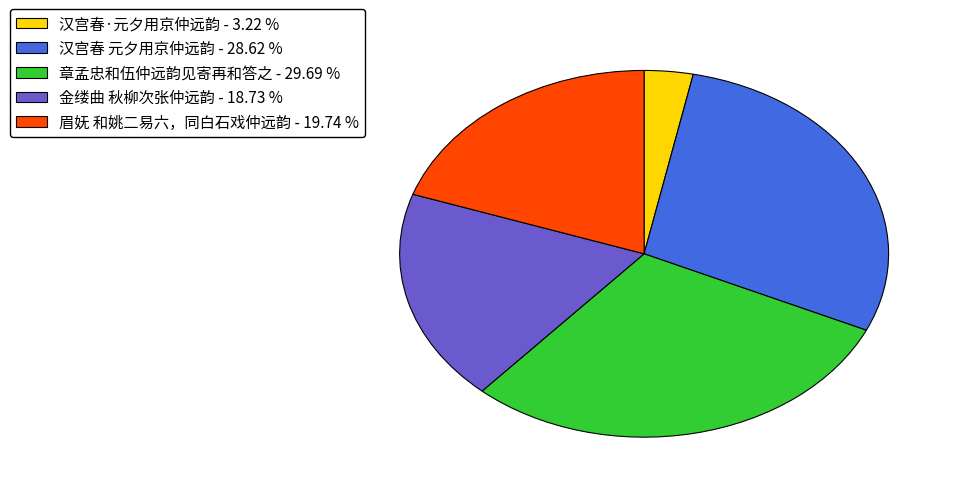

Is 眉妩 和姚二易六，同白石戏仲远韵 - 19.74 % the majority of the pie?

No